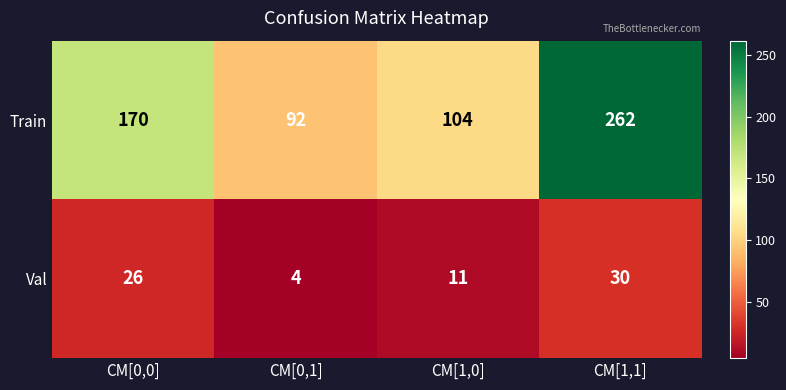

How many distinct data groups are displayed?

2